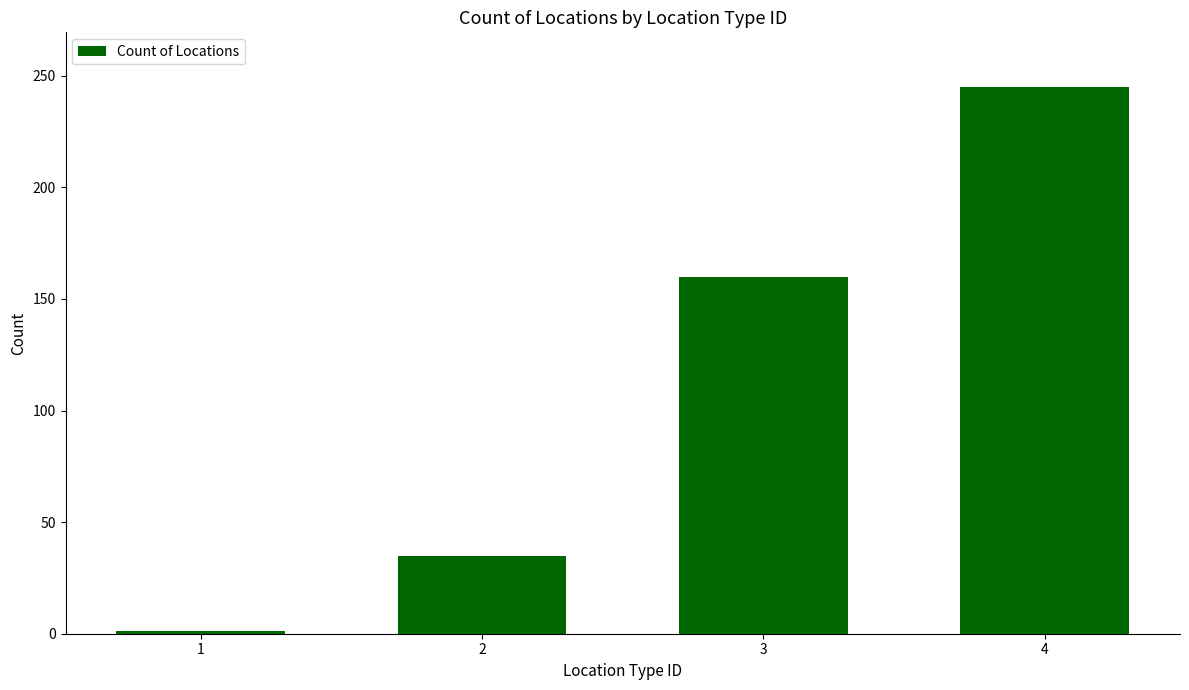

At which label is the value closest to 123?

3